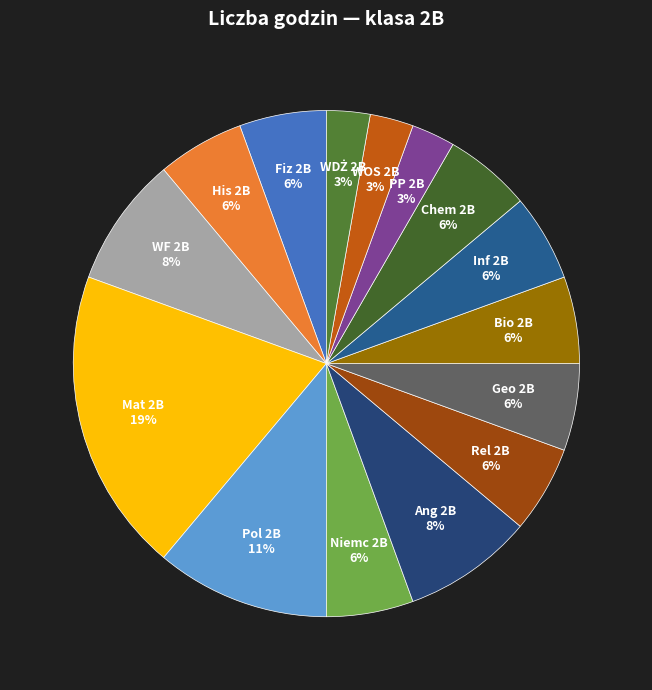

What is the ratio of the value at Bio 2B 6% to the value at Pol 2B 11%?

0.5